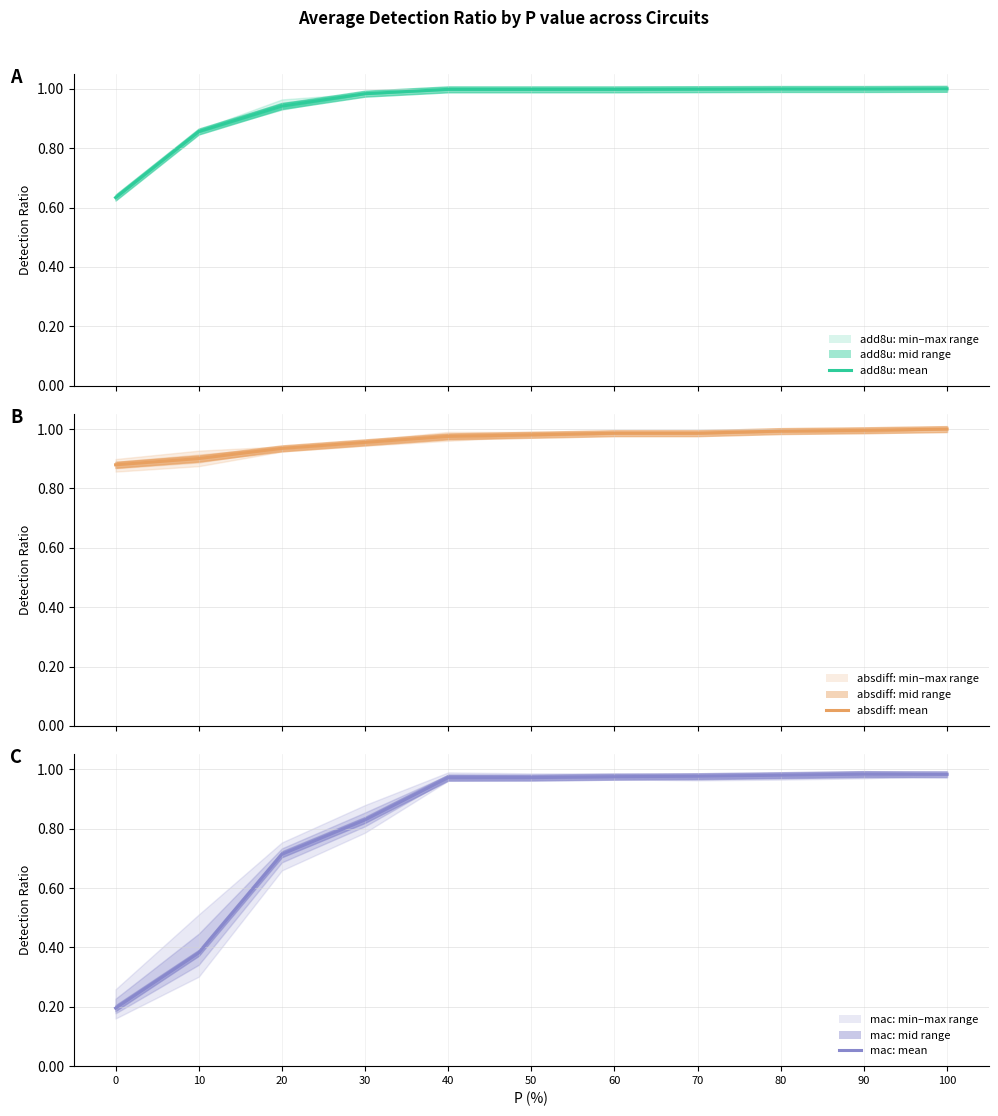

What is the sum of all add8u mean values?

10.4